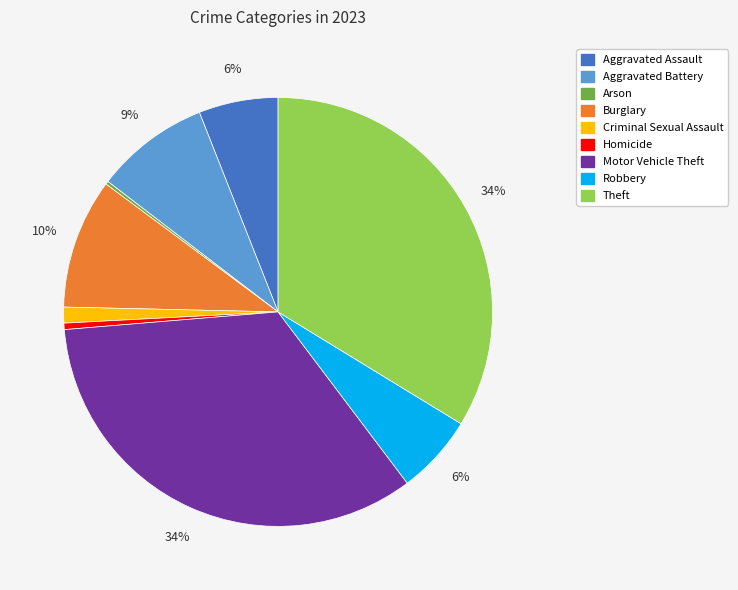

Do Homicide and Criminal Sexual Assault together represent more than half of the pie?

No